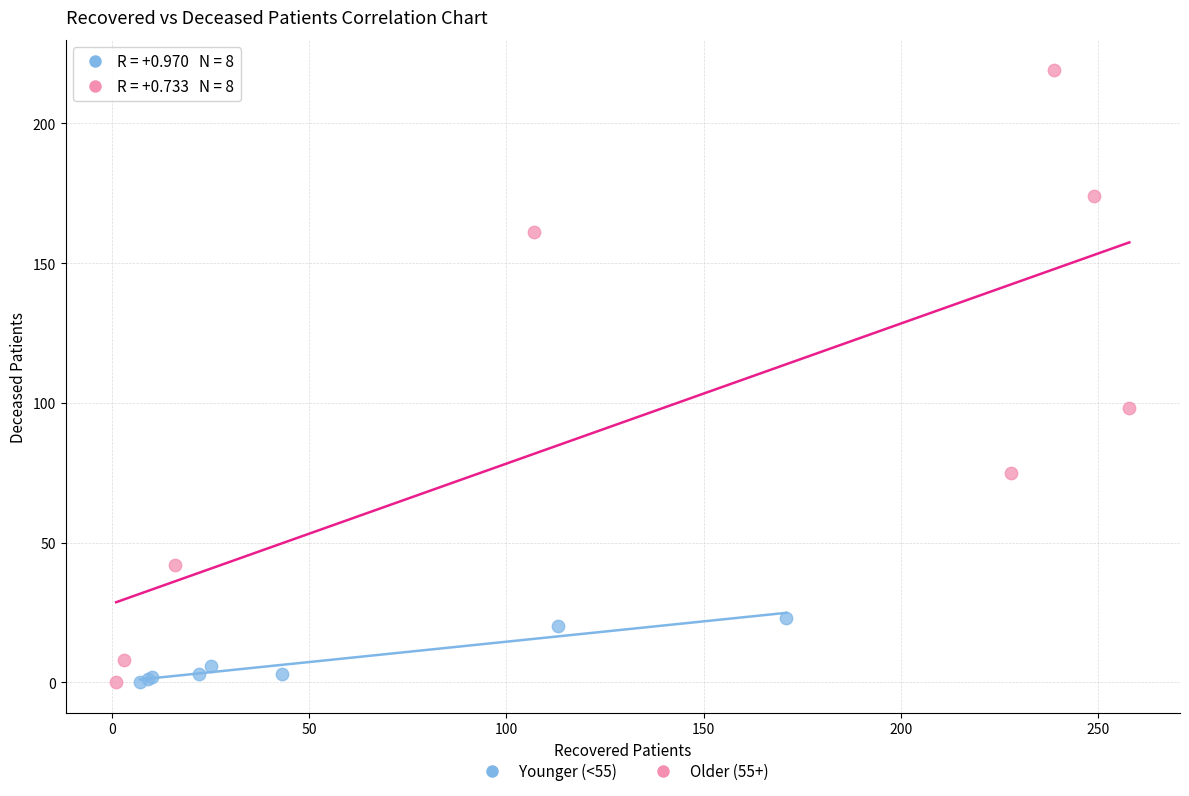

Which series reaches the maximum Y coordinate?

Older (55+)